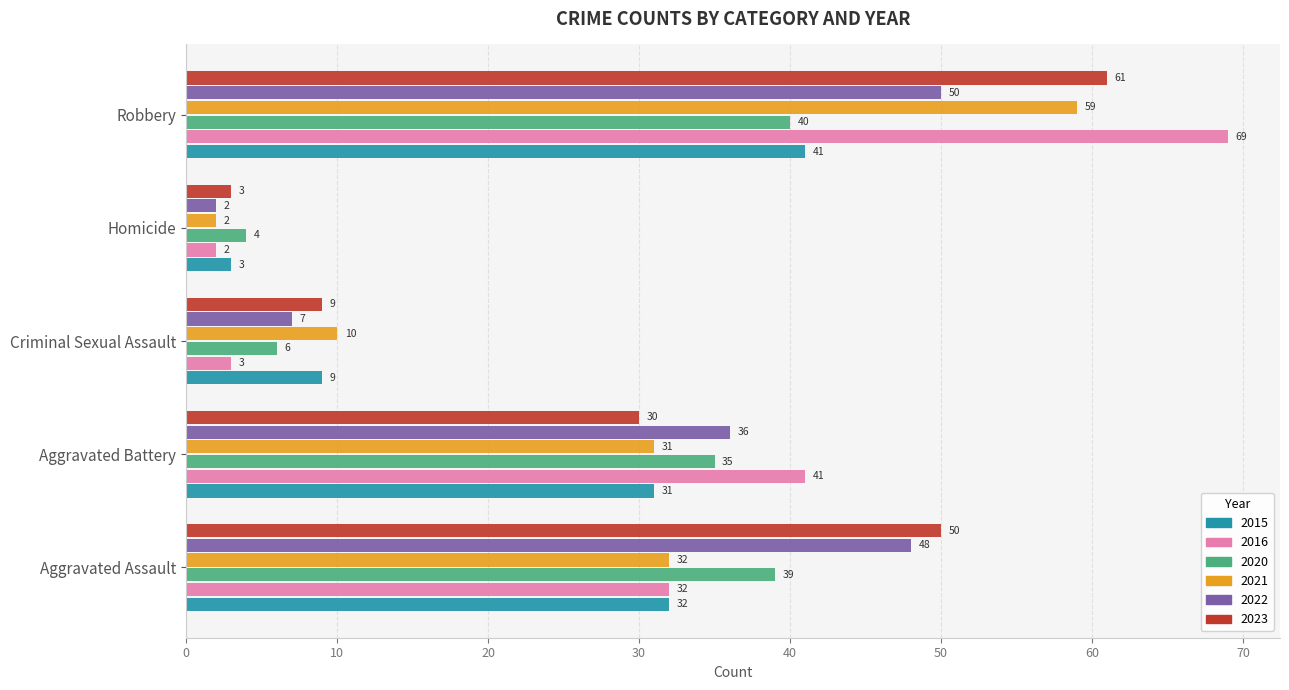

Count the number of data series in this chart.

6